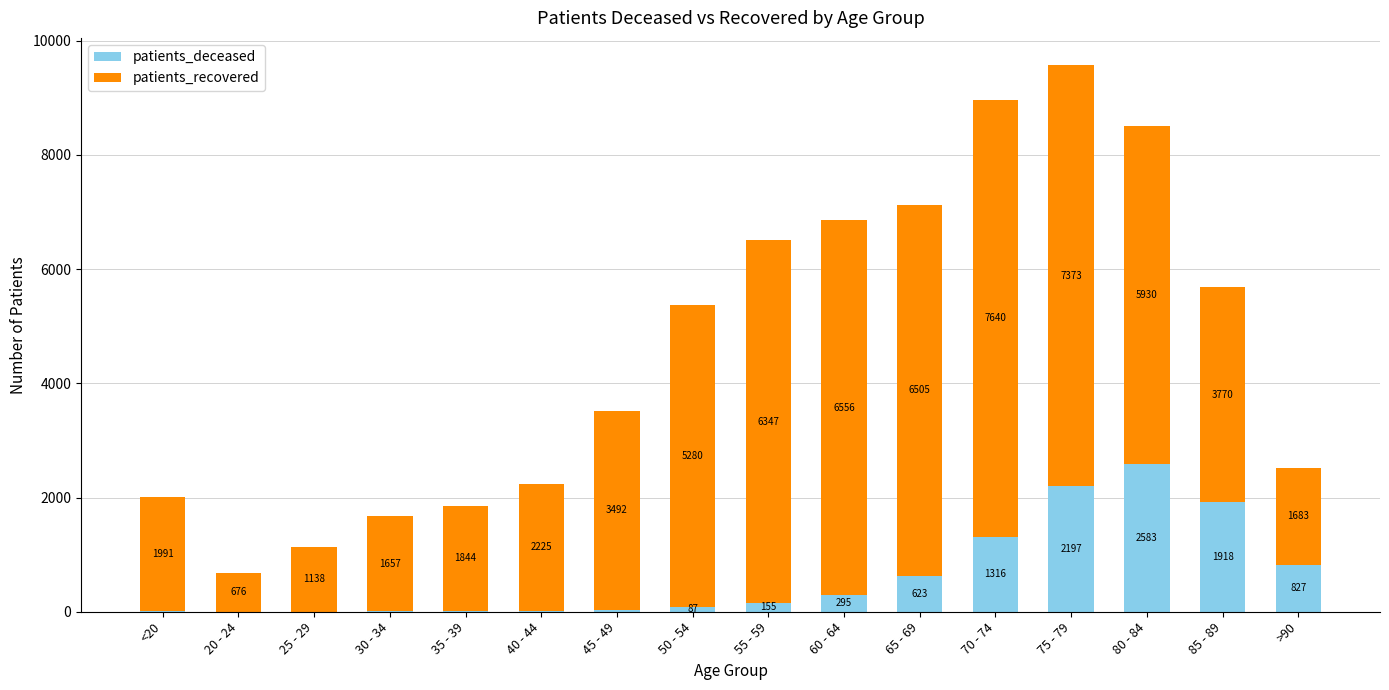

At which label is patients_deceased closest to 1293?

70 - 74